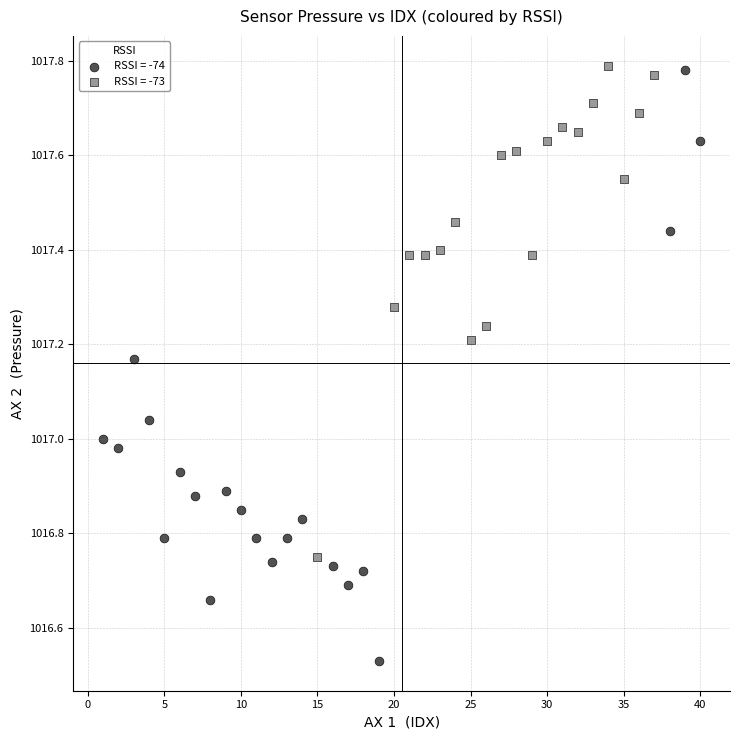

Which series reaches the minimum Y coordinate?

RSSI = -74